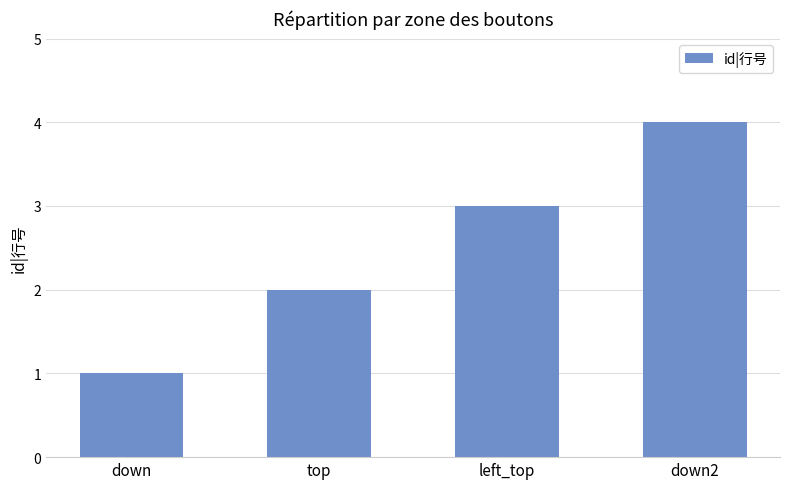

What is the sum of the values at top and down2?

6